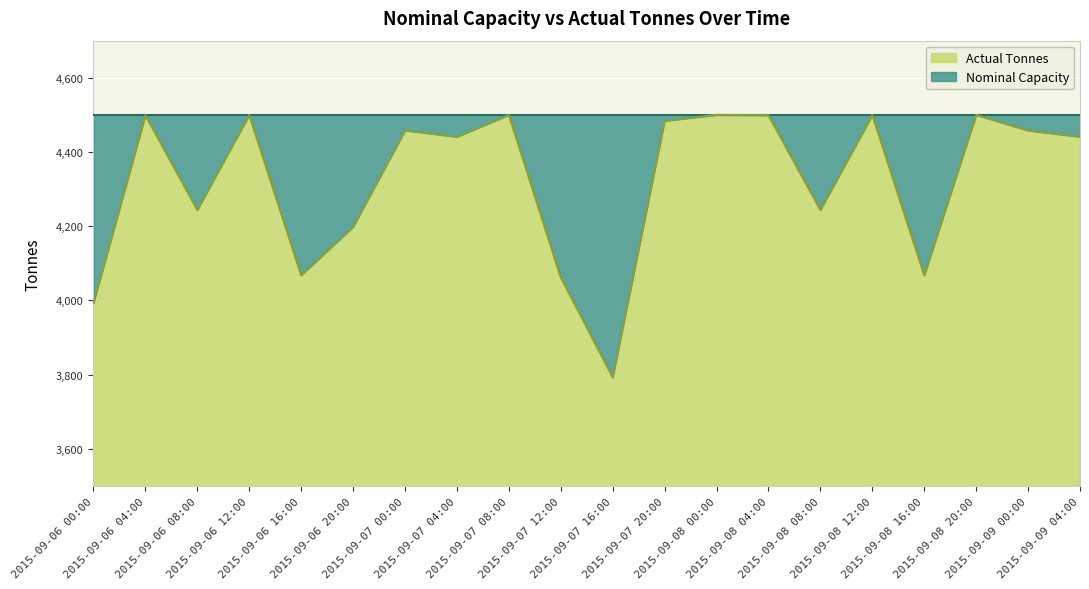

Reading left to right, transcribe all the data shown in this chart.

2015-09-06 00:00=3993	2015-09-06 04:00=4499	2015-09-06 08:00=4244	2015-09-06 12:00=4500	2015-09-06 16:00=4068	2015-09-06 20:00=4198	2015-09-07 00:00=4458	2015-09-07 04:00=4441	2015-09-07 08:00=4500	2015-09-07 12:00=4062	2015-09-07 16:00=3793	2015-09-07 20:00=4484	2015-09-08 00:00=4500	2015-09-08 04:00=4499	2015-09-08 08:00=4244	2015-09-08 12:00=4500	2015-09-08 16:00=4068	2015-09-08 20:00=4500	2015-09-09 00:00=4458	2015-09-09 04:00=4441